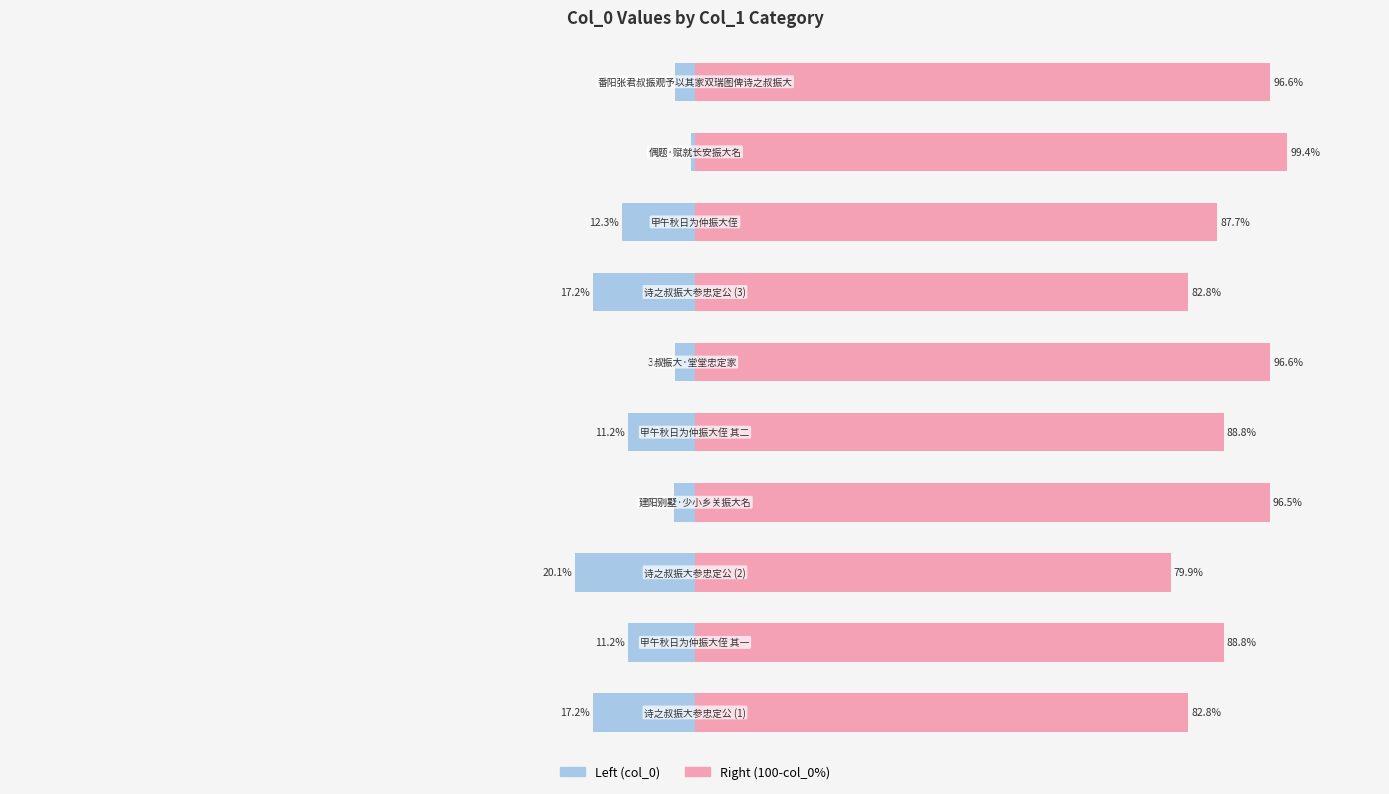

What is the difference between the maximum and second lowest values in the col_0 (left) series?

16.6